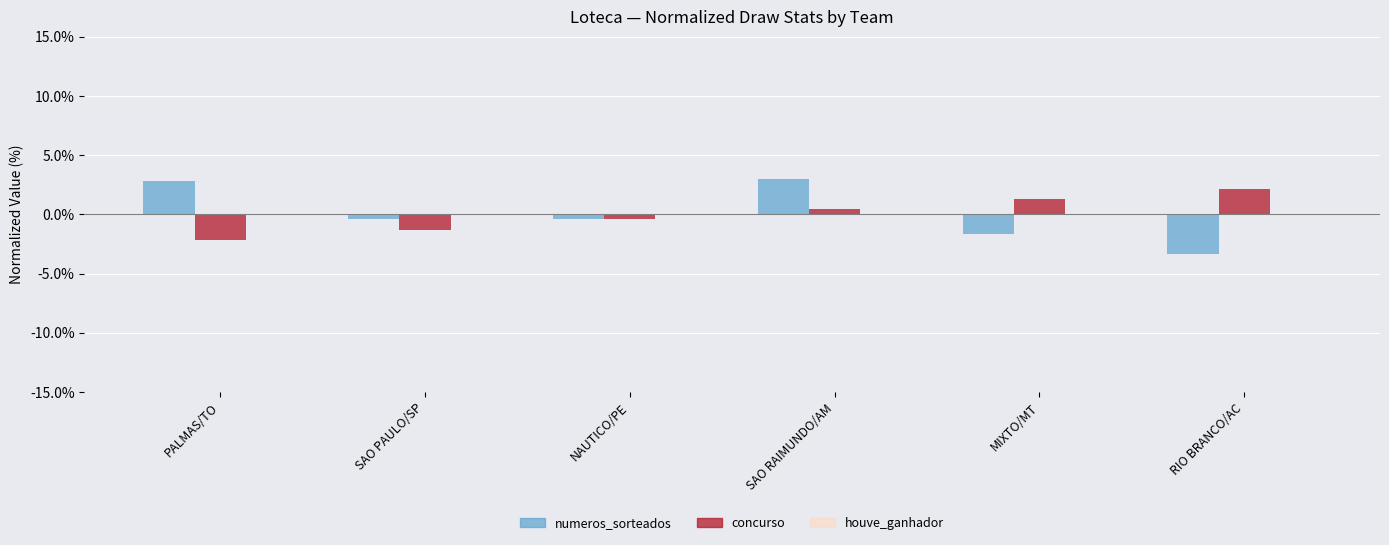

What position from the right is SAO PAULO/SP?

5